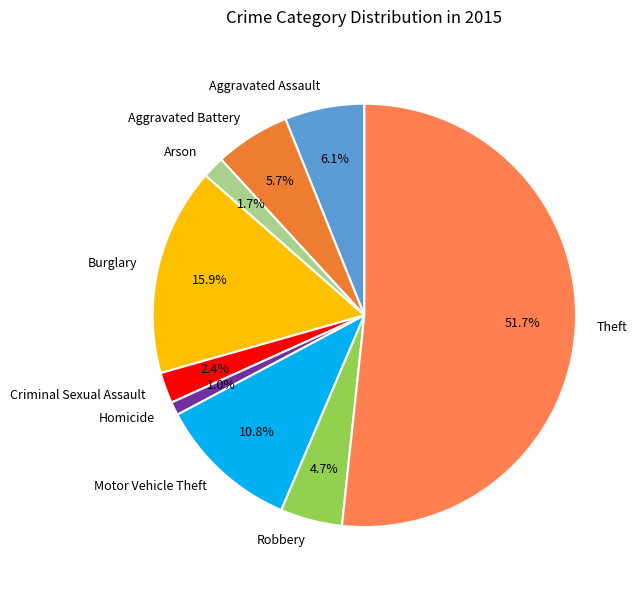

What percentage is NOT represented by Aggravated Battery?

94.3%